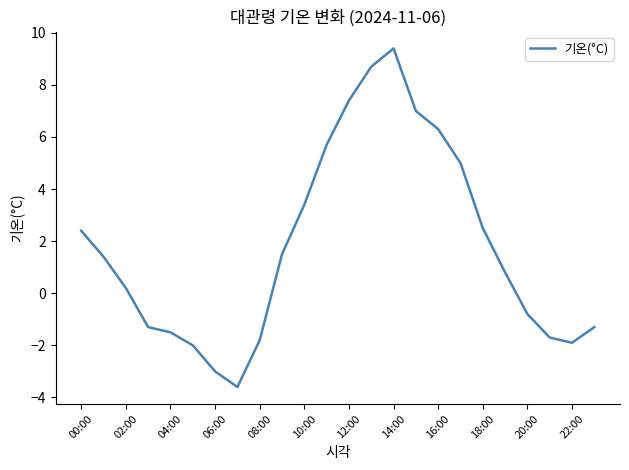

What is the difference between the maximum and minimum values?

13.0